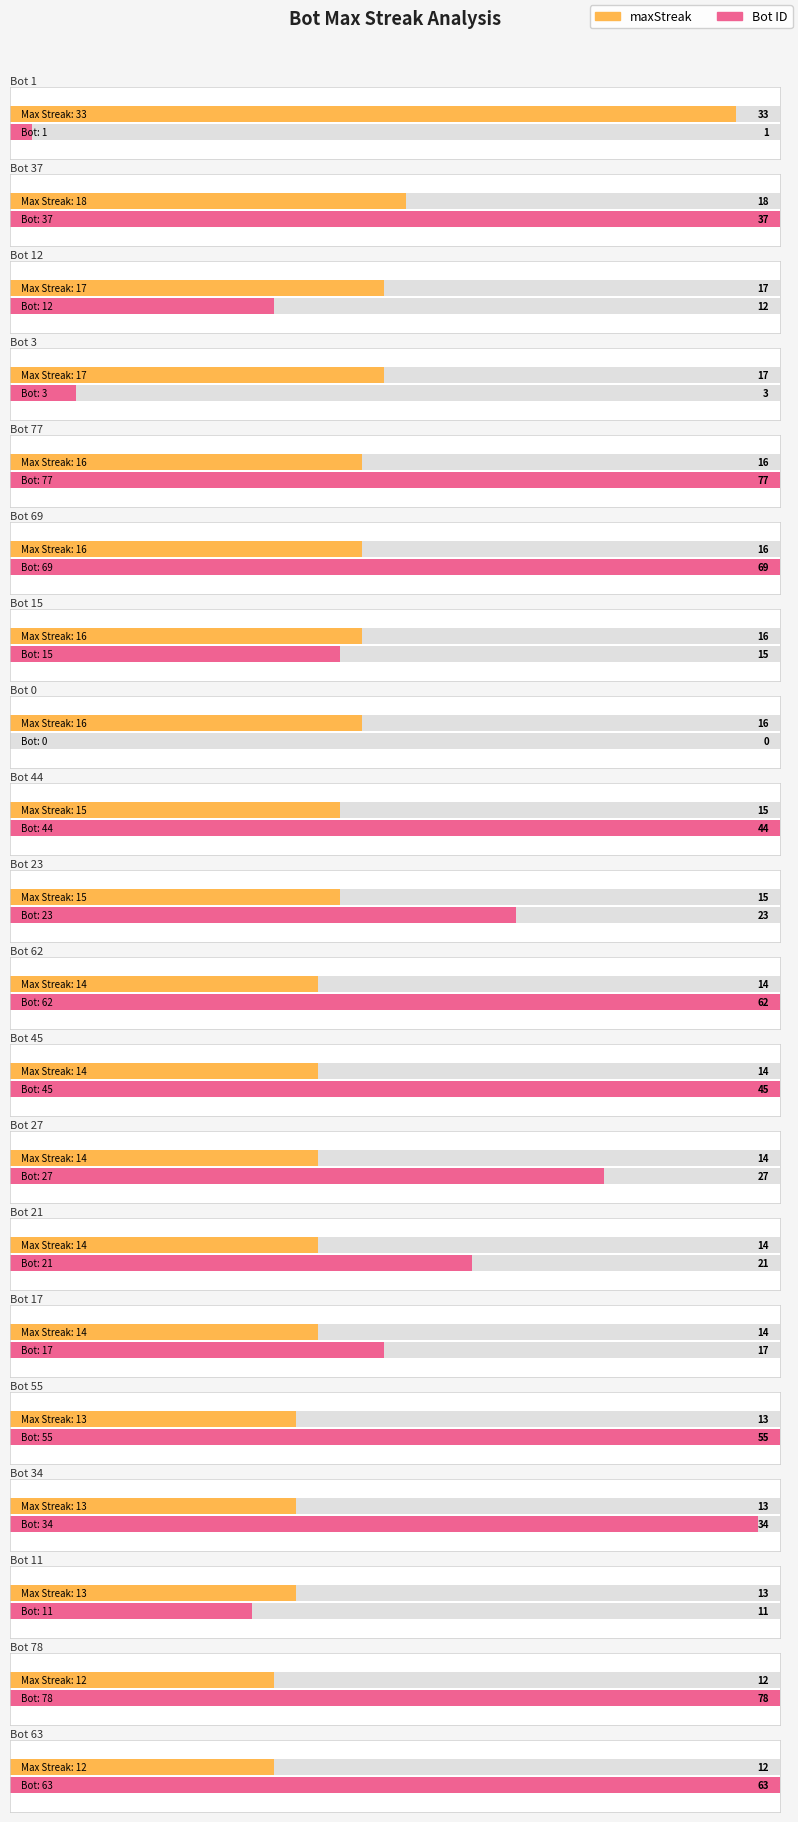

Reading left to right, transcribe all the data shown in this chart.

maxStreak: Bot 1=33	Bot 37=18	Bot 12=17	Bot 3=17	Bot 77=16	Bot 69=16	Bot 15=16	Bot 0=16	Bot 44=15	Bot 23=15	Bot 62=14	Bot 45=14	Bot 27=14	Bot 21=14	Bot 17=14	Bot 55=13	Bot 34=13	Bot 11=13	Bot 78=12	Bot 63=12
Bot: Bot 1=1	Bot 37=37	Bot 12=12	Bot 3=3	Bot 77=77	Bot 69=69	Bot 15=15	Bot 0=0	Bot 44=44	Bot 23=23	Bot 62=62	Bot 45=45	Bot 27=27	Bot 21=21	Bot 17=17	Bot 55=55	Bot 34=34	Bot 11=11	Bot 78=78	Bot 63=63